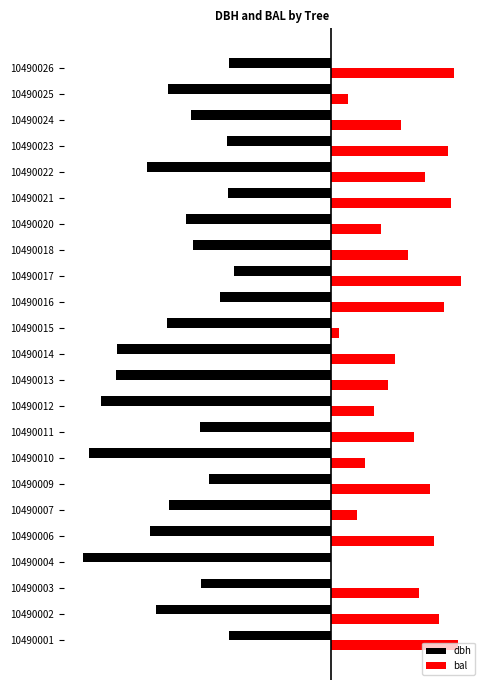

What is the value of the dbh bar at the 17th from the left?

-18.8